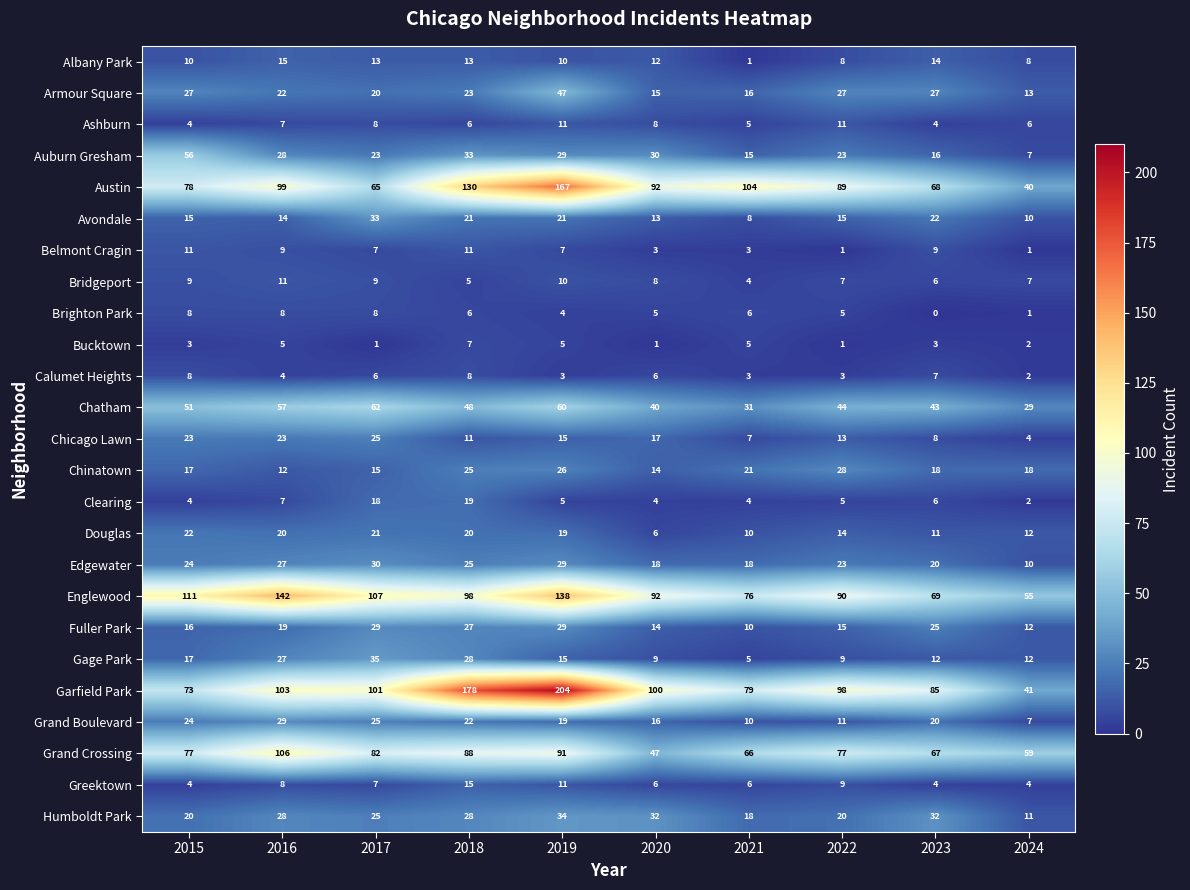

The Austin series shows 92 at 2020. True or false?

True